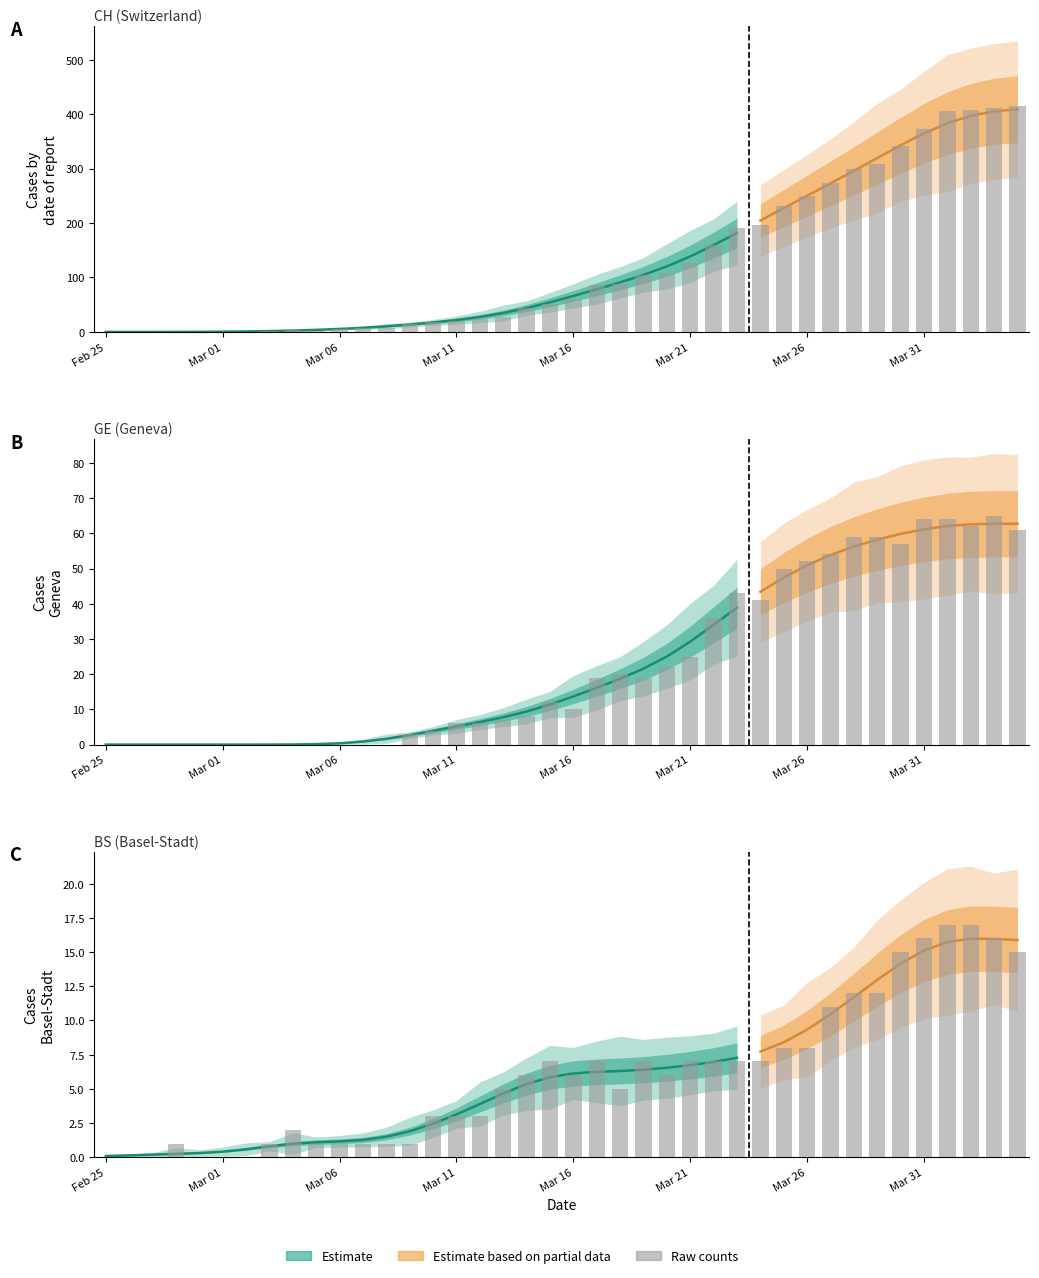

Where does the BS series first go above 6?

19